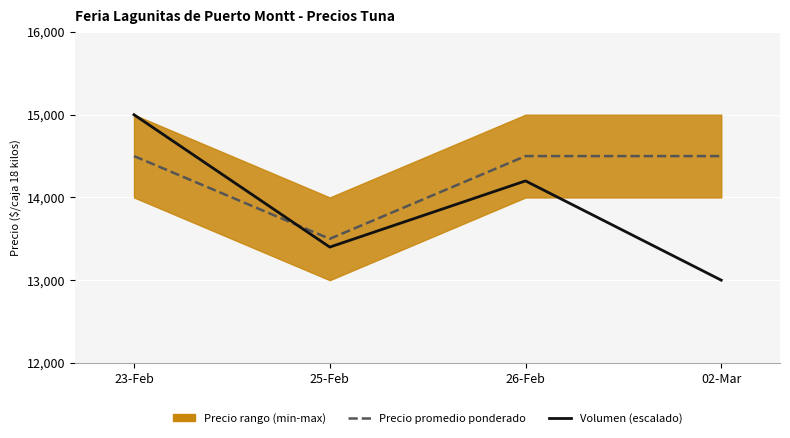

At which category does Volumen (escalado) reach its first local peak?

26-Feb